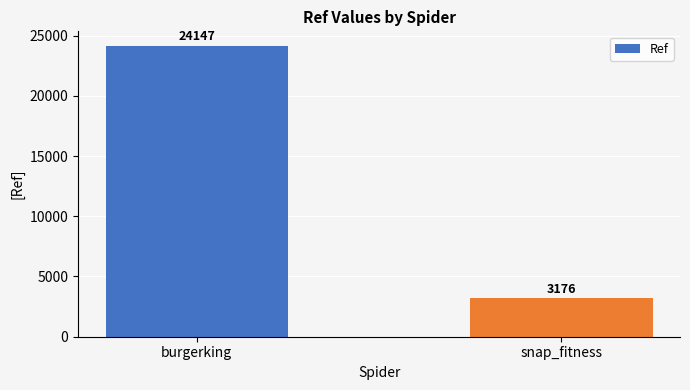

What position from the right is snap_fitness?

1